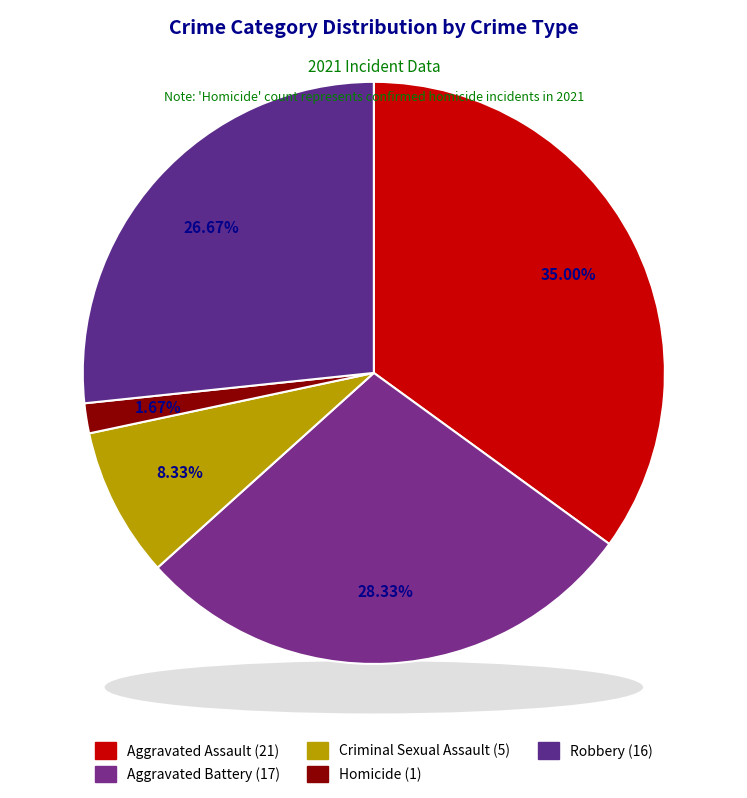

Which has a higher value, Homicide or Criminal Sexual Assault?

Criminal Sexual Assault